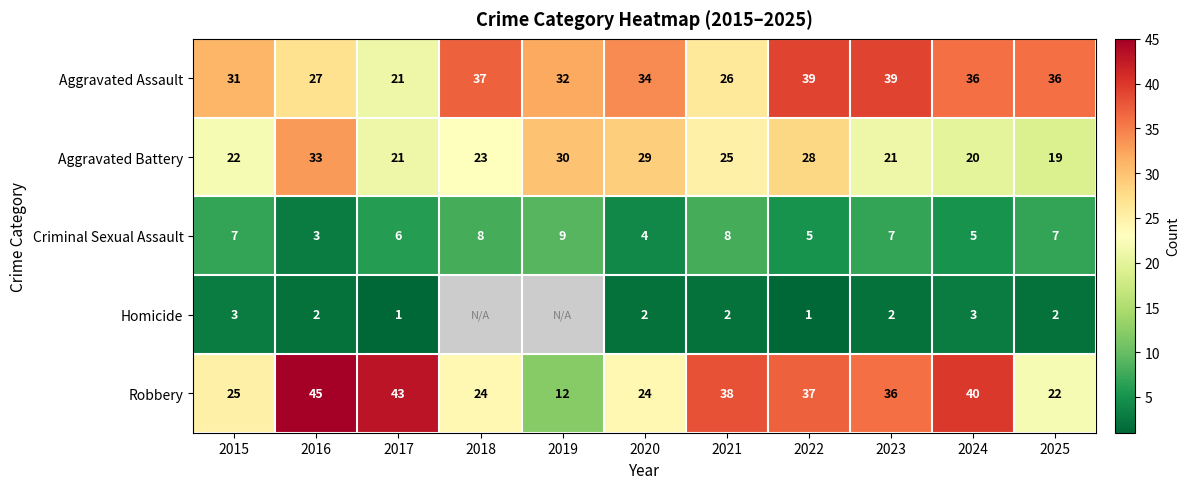

At 2023, list the series in order from smallest to largest.

Homicide, Criminal Sexual Assault, Aggravated Battery, Robbery, Aggravated Assault